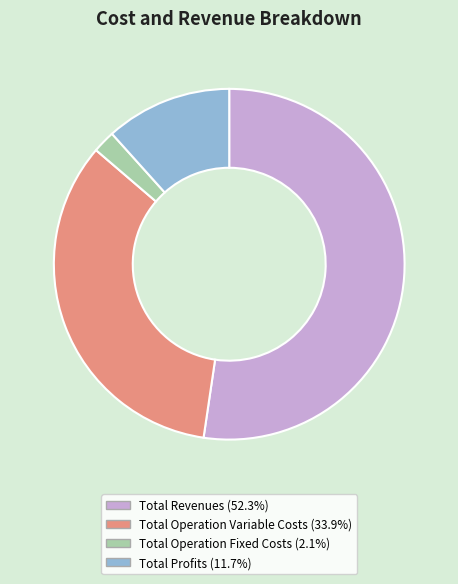

How many slices are in this pie chart?

4